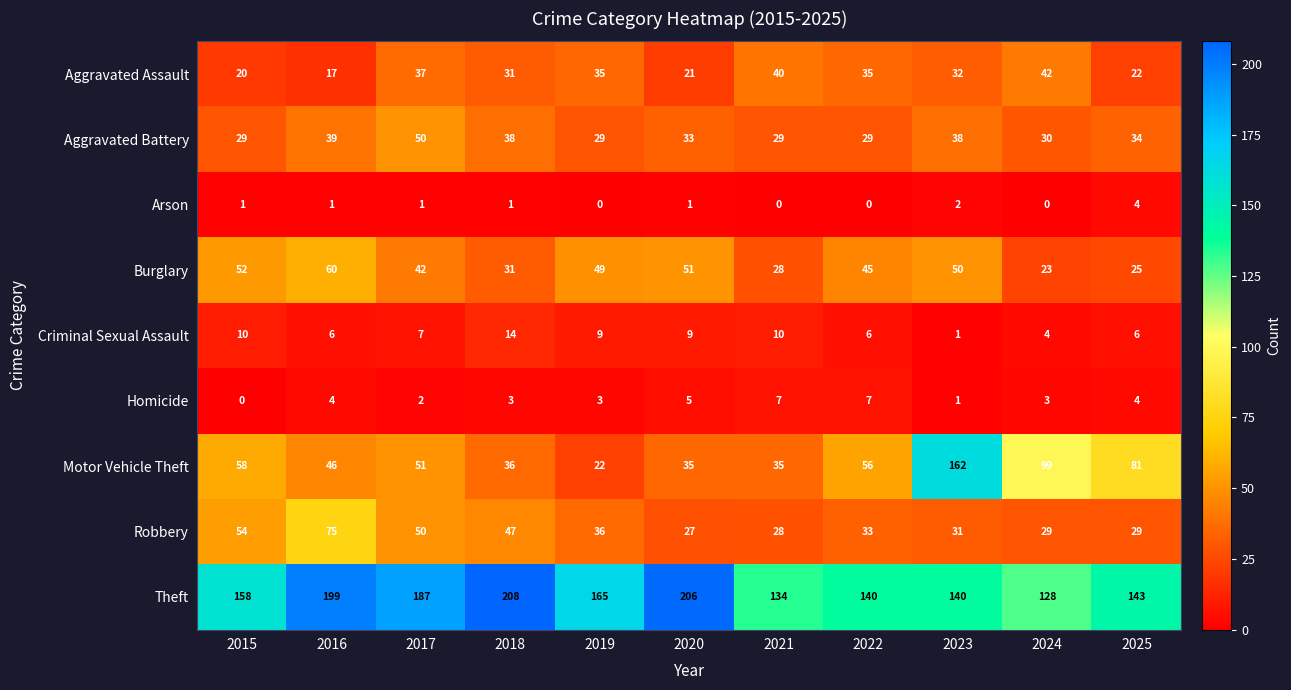

At which label does Homicide reach its minimum?

2015